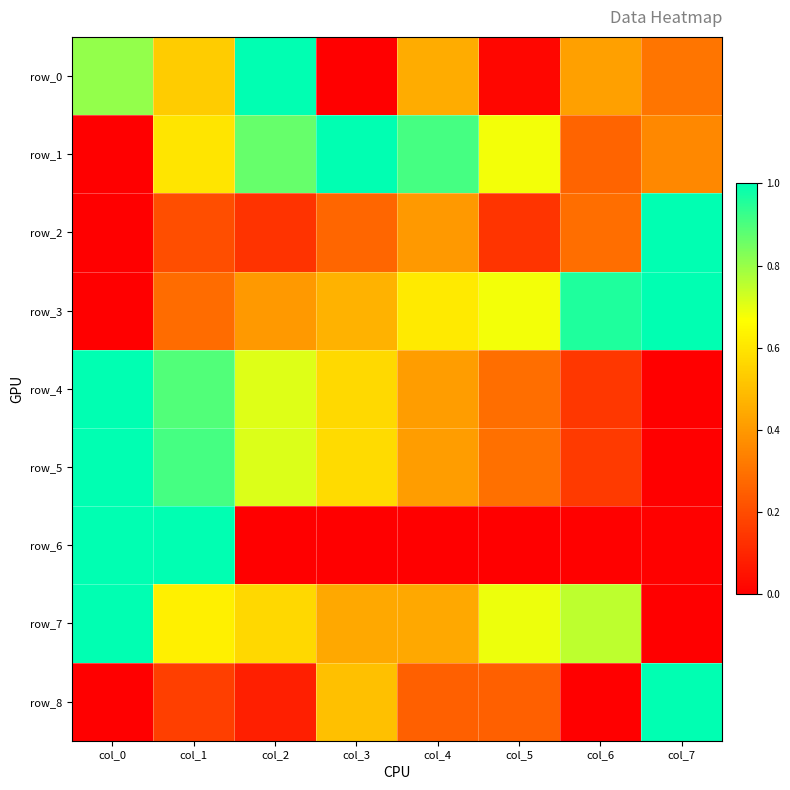

At which category is the sum across all series the highest?

col_1